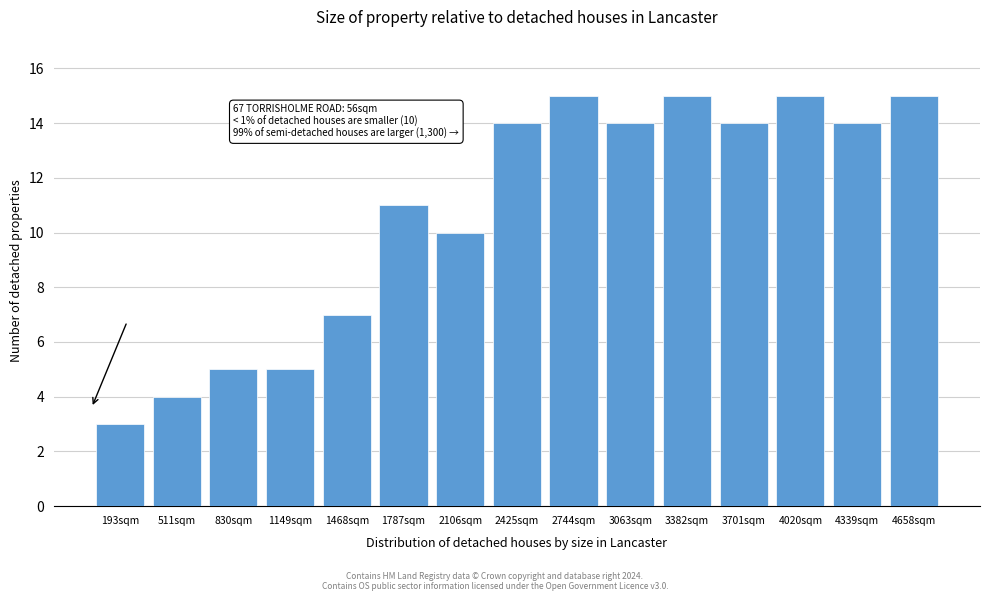

Reading left to right, what are all the values shown in this chart?

193sqm=3	511sqm=4	830sqm=5	1149sqm=5	1468sqm=7	1787sqm=11	2106sqm=10	2425sqm=14	2744sqm=15	3063sqm=14	3382sqm=15	3701sqm=14	4020sqm=15	4339sqm=14	4658sqm=15